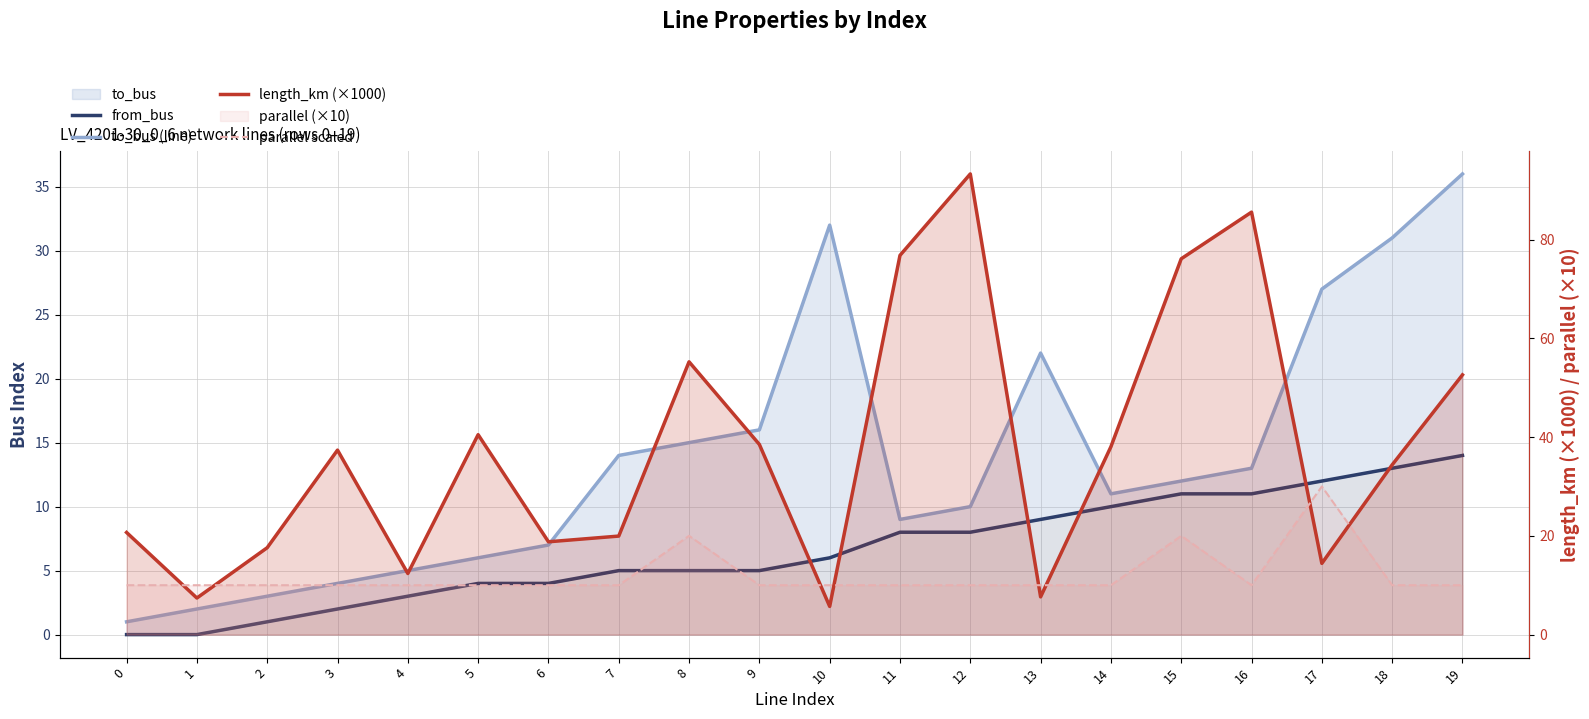

True or false: length_km (×1000) has more than 1 points higher than both neighbors.

True